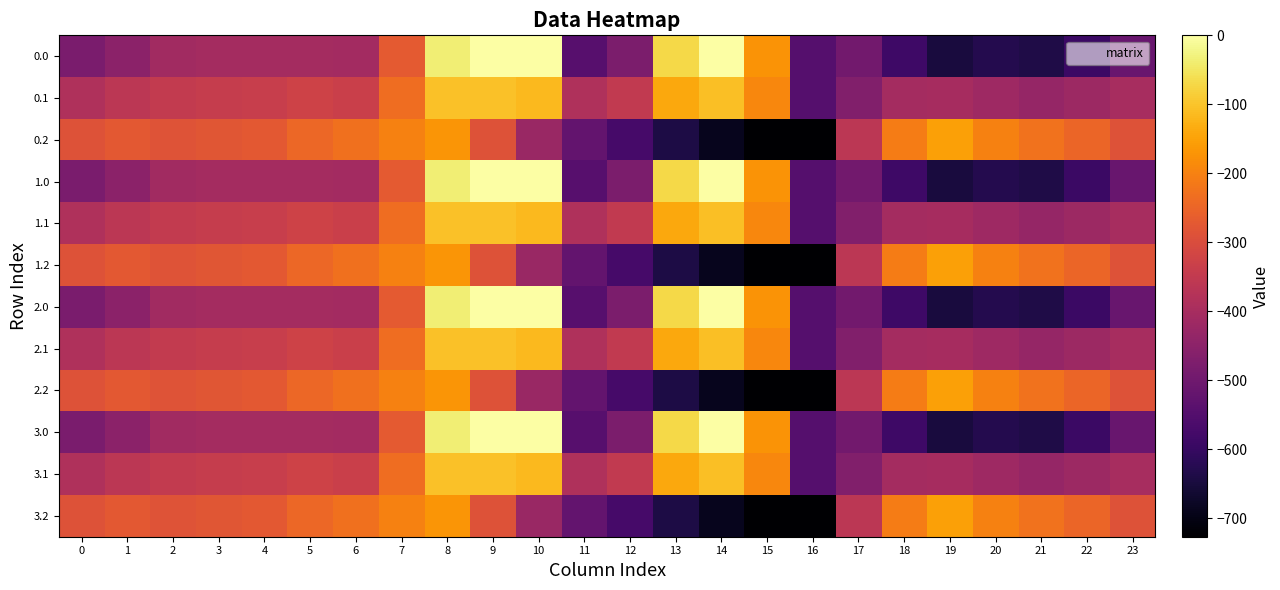

Reading right to left, list all the values displayed in this chart.

0.0: 23=-511.3	22=-592.3	21=-638.4	20=-629.9	19=-649.2	18=-586.7	17=-494.8	16=-545.4	15=-172.8	14=-0.3	13=-70.2	12=-477.2	11=-544.3	10=0.0	9=0.0	8=-35.0	7=-270.7	6=-408.0	5=-403.8	4=-404.9	3=-404.4	2=-410.3	1=-449.5	0=-482.0
0.1: 23=-399.4	22=-419.9	21=-432.4	20=-414.5	19=-400.2	18=-405.4	17=-466.6	16=-547.3	15=-190.4	14=-105.5	13=-141.2	12=-350.8	11=-384.7	10=-114.0	9=-104.8	8=-102.3	7=-234.9	6=-332.2	5=-325.7	4=-339.6	3=-342.7	2=-347.9	1=-361.1	0=-384.6
0.2: 23=-287.5	22=-247.4	21=-226.4	20=-199.2	19=-151.0	18=-210.0	17=-362.4	16=-726.6	15=-725.8	14=-687.4	13=-640.4	12=-571.2	11=-520.6	10=-423.5	9=-288.5	8=-169.5	7=-199.0	6=-228.8	5=-245.0	4=-274.4	3=-281.0	2=-285.5	1=-272.7	0=-287.1
1.0: 23=-511.3	22=-592.3	21=-638.4	20=-629.9	19=-649.2	18=-586.7	17=-494.8	16=-545.4	15=-172.8	14=-0.3	13=-70.2	12=-477.2	11=-544.3	10=0.0	9=0.0	8=-35.0	7=-270.7	6=-408.0	5=-403.8	4=-404.9	3=-404.4	2=-410.3	1=-449.5	0=-482.0
1.1: 23=-399.4	22=-419.9	21=-432.4	20=-414.5	19=-400.2	18=-405.4	17=-466.6	16=-547.3	15=-190.4	14=-105.5	13=-141.2	12=-350.8	11=-384.7	10=-114.0	9=-104.8	8=-102.3	7=-234.9	6=-332.2	5=-325.7	4=-339.6	3=-342.7	2=-347.9	1=-361.1	0=-384.6
1.2: 23=-287.5	22=-247.4	21=-226.4	20=-199.2	19=-151.0	18=-210.0	17=-362.4	16=-726.6	15=-725.8	14=-687.4	13=-640.4	12=-571.2	11=-520.6	10=-423.5	9=-288.5	8=-169.5	7=-199.0	6=-228.8	5=-245.0	4=-274.4	3=-281.0	2=-285.5	1=-272.7	0=-287.1
2.0: 23=-511.3	22=-592.3	21=-638.4	20=-629.9	19=-649.2	18=-586.7	17=-494.8	16=-545.4	15=-172.8	14=-0.3	13=-70.2	12=-477.2	11=-544.3	10=0.0	9=0.0	8=-35.0	7=-270.7	6=-408.0	5=-403.8	4=-404.9	3=-404.4	2=-410.3	1=-449.5	0=-482.0
2.1: 23=-399.4	22=-419.9	21=-432.4	20=-414.5	19=-400.2	18=-405.4	17=-466.6	16=-547.3	15=-190.4	14=-105.5	13=-141.2	12=-350.8	11=-384.7	10=-114.0	9=-104.8	8=-102.3	7=-234.9	6=-332.2	5=-325.7	4=-339.6	3=-342.7	2=-347.9	1=-361.1	0=-384.6
2.2: 23=-287.5	22=-247.4	21=-226.4	20=-199.2	19=-151.0	18=-210.0	17=-362.4	16=-726.6	15=-725.8	14=-687.4	13=-640.4	12=-571.2	11=-520.6	10=-423.5	9=-288.5	8=-169.5	7=-199.0	6=-228.8	5=-245.0	4=-274.4	3=-281.0	2=-285.5	1=-272.7	0=-287.1
3.0: 23=-511.3	22=-592.3	21=-638.4	20=-629.9	19=-649.2	18=-586.7	17=-494.8	16=-545.4	15=-172.8	14=-0.3	13=-70.2	12=-477.2	11=-544.3	10=0.0	9=0.0	8=-35.0	7=-270.7	6=-408.0	5=-403.8	4=-404.9	3=-404.4	2=-410.3	1=-449.5	0=-482.0
3.1: 23=-399.4	22=-419.9	21=-432.4	20=-414.5	19=-400.2	18=-405.4	17=-466.6	16=-547.3	15=-190.4	14=-105.5	13=-141.2	12=-350.8	11=-384.7	10=-114.0	9=-104.8	8=-102.3	7=-234.9	6=-332.2	5=-325.7	4=-339.6	3=-342.7	2=-347.9	1=-361.1	0=-384.6
3.2: 23=-287.5	22=-247.4	21=-226.4	20=-199.2	19=-151.0	18=-210.0	17=-362.4	16=-726.6	15=-725.8	14=-687.4	13=-640.4	12=-571.2	11=-520.6	10=-423.5	9=-288.5	8=-169.5	7=-199.0	6=-228.8	5=-245.0	4=-274.4	3=-281.0	2=-285.5	1=-272.7	0=-287.1